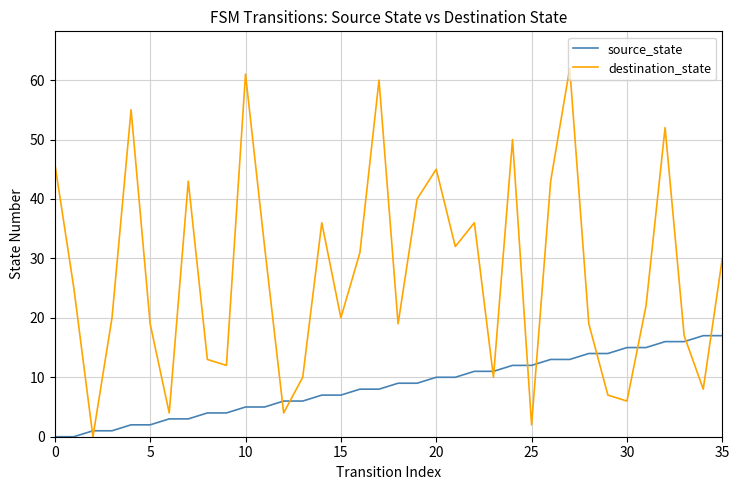

Which series has the largest total across all categories?

destination_state